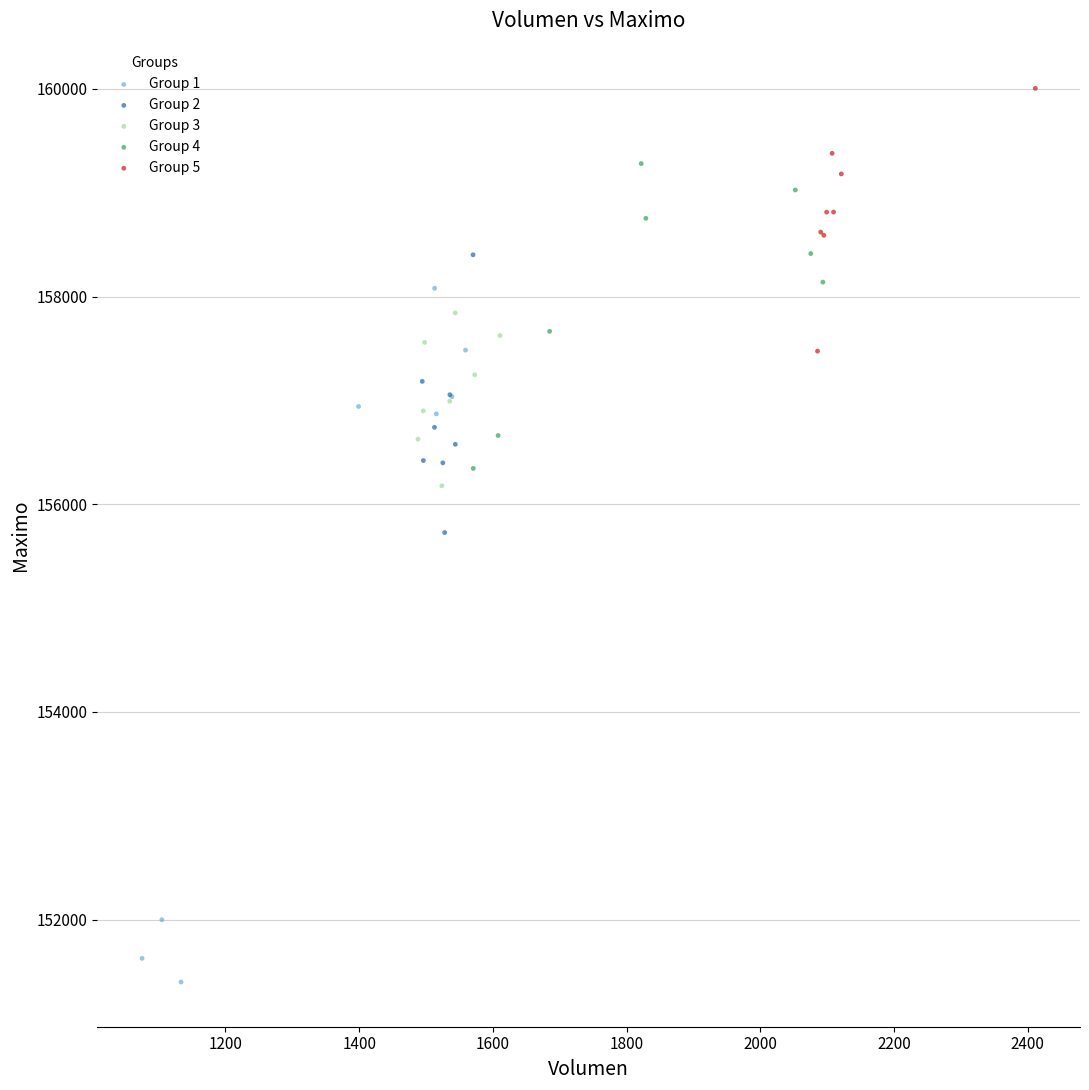

What are all the series names shown in the legend?

Group 1, Group 2, Group 3, Group 4, Group 5